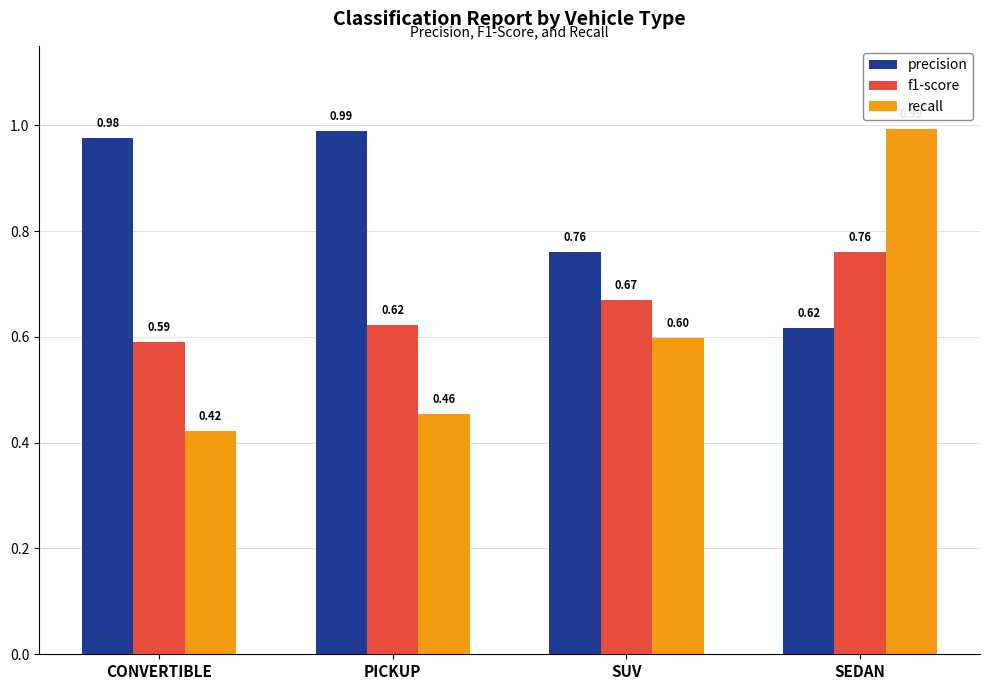

How many groups of bars are there?

4